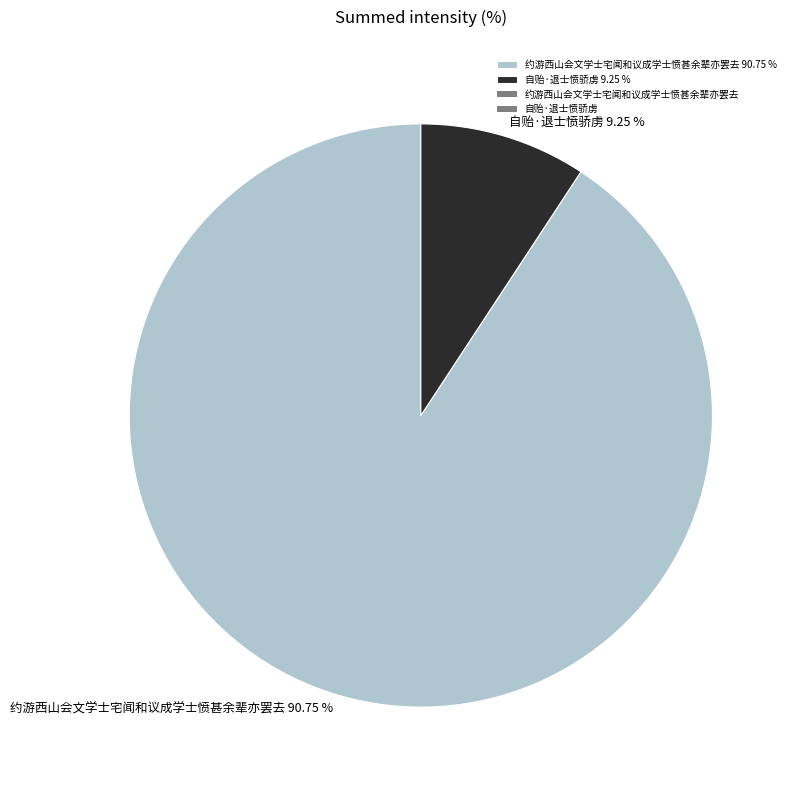

The 自贻·退士愤骄虏 slice represents 1% of the pie. True or false?

False